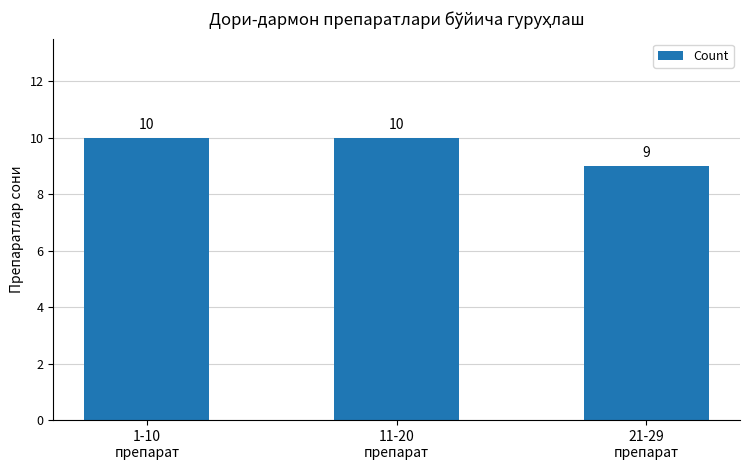

What is the average value?

10